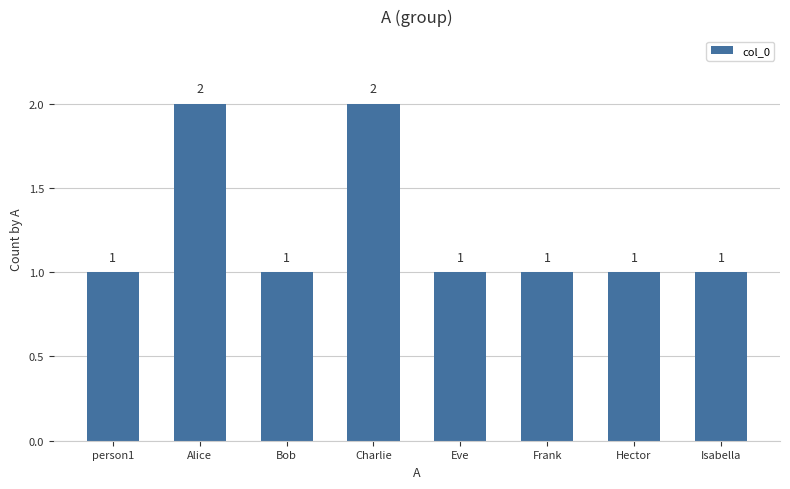

The value at Frank is 0. True or false?

False